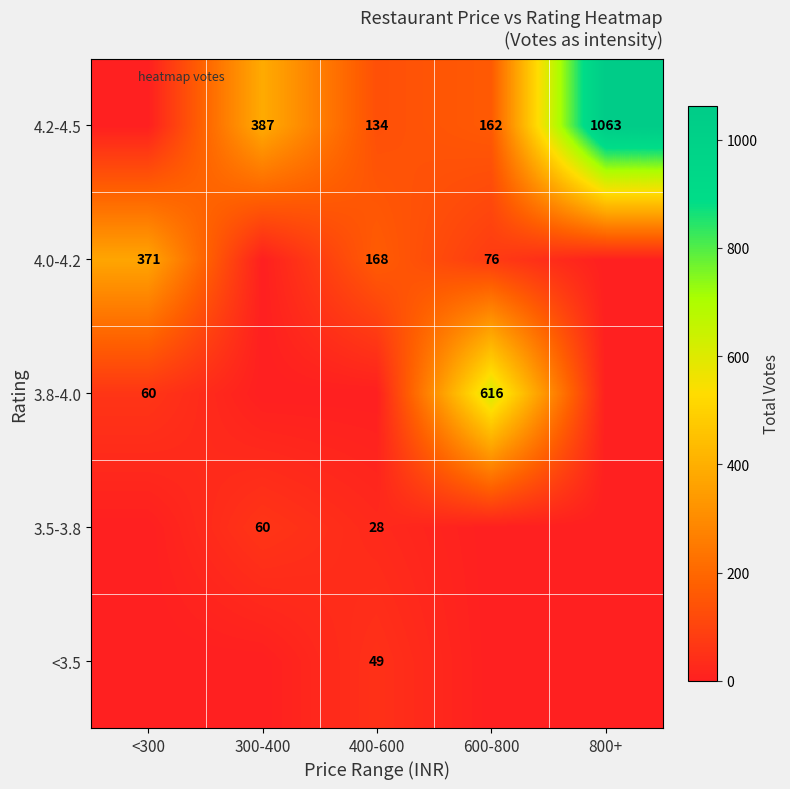

What is the difference between the highest and lowest values at 800+?

1063